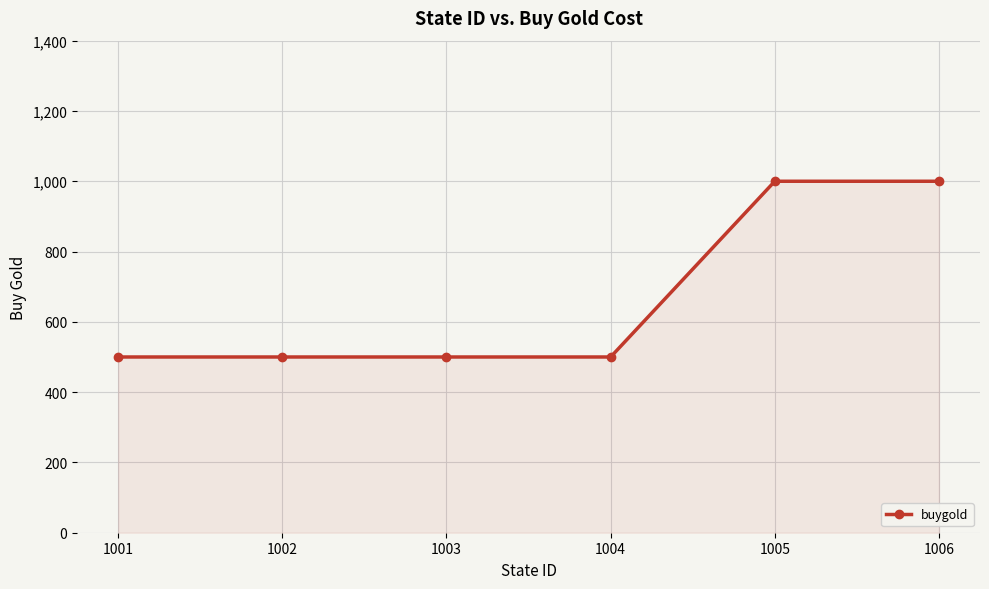

Reading left to right, extract all data points from this chart.

500	500	500	500	1000	1000